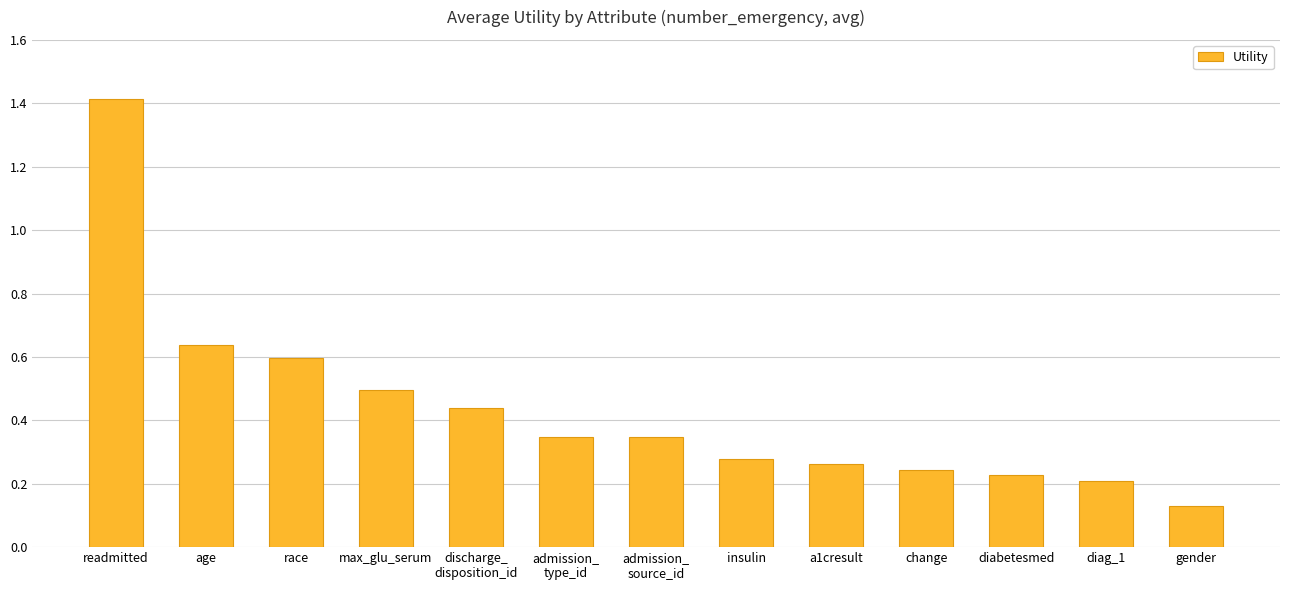

Count the values in the range 0 to 1.

12